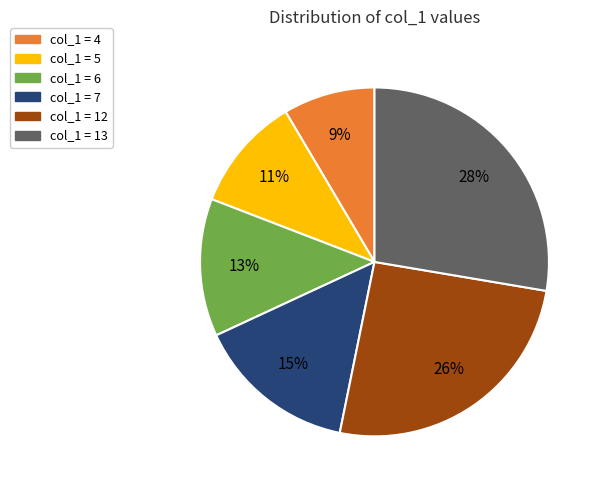

To the nearest percent, what is the average slice percentage?

17%